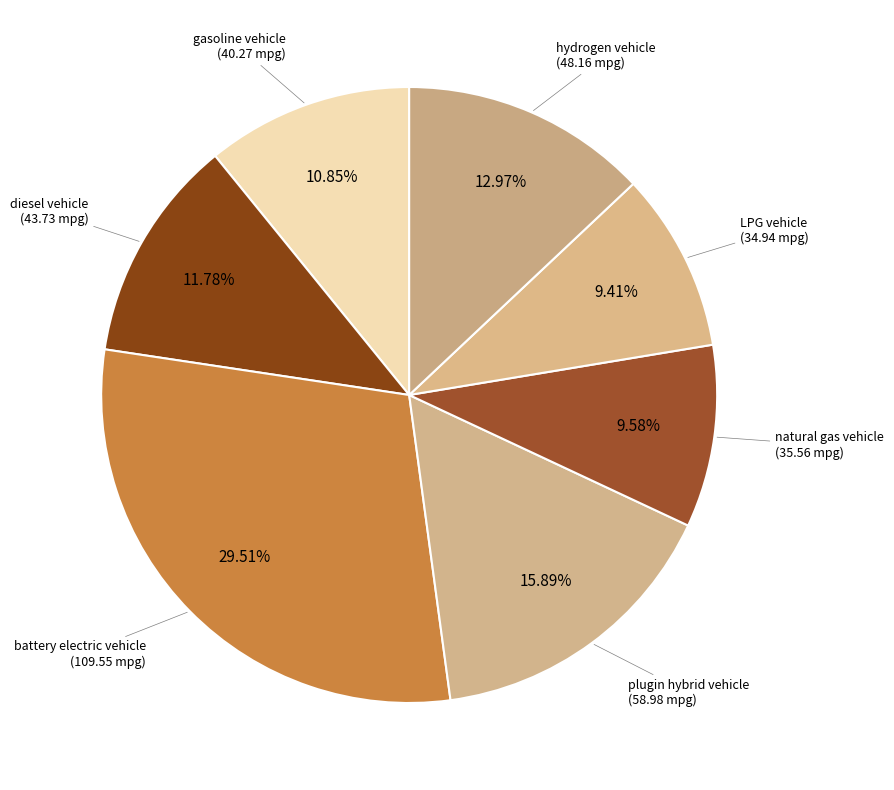

Is there any slice that represents more than half of the pie?

No